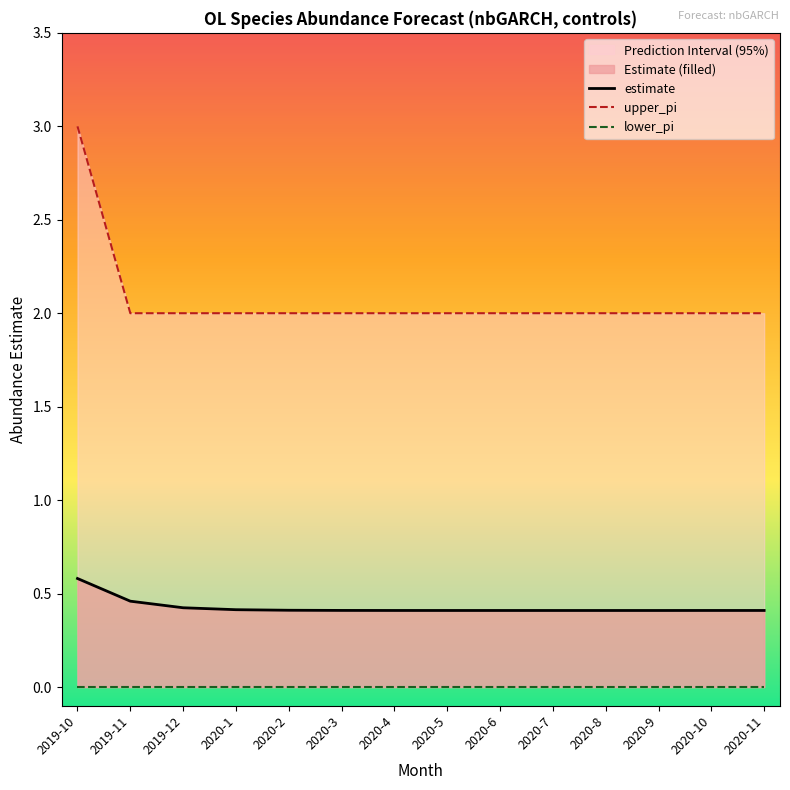

True or false: estimate has a value of 0.6 at 2020-3.

False